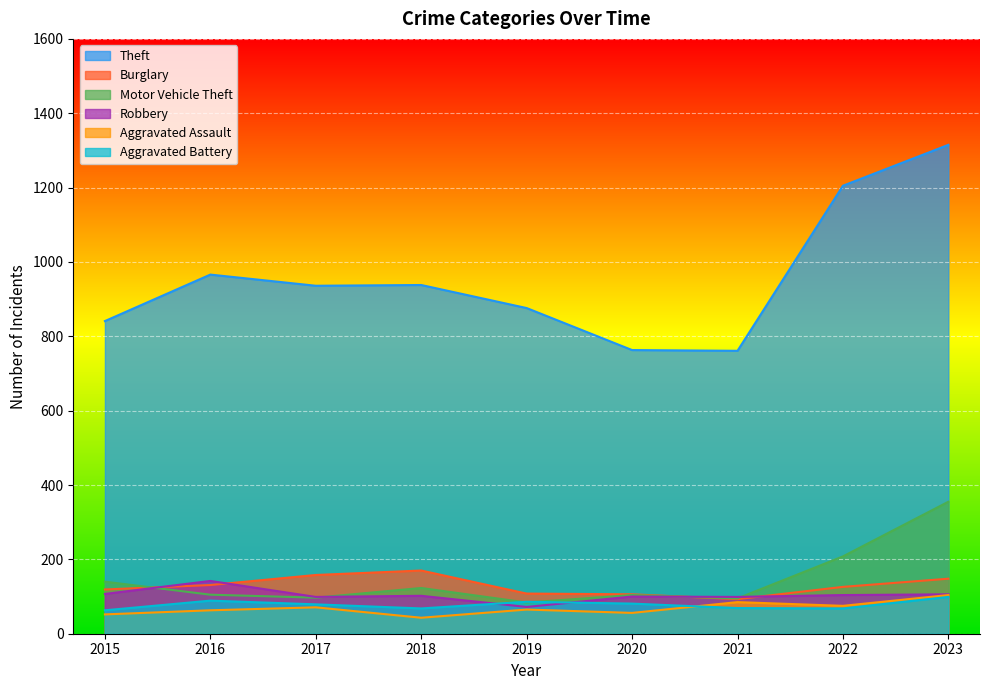

True or false: Robbery has a value of 106 at 2023.

True